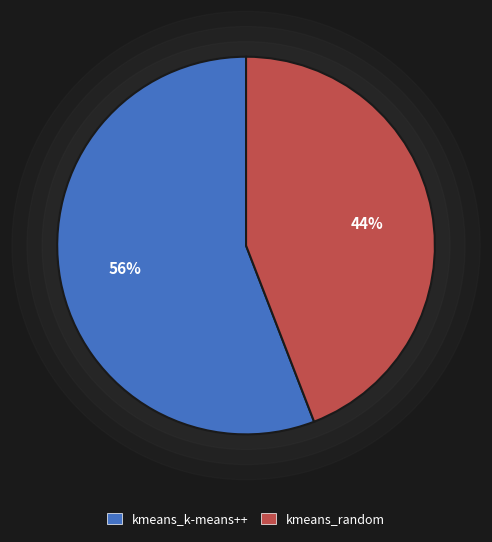

The kmeans_k-means++ slice represents 62% of the pie. True or false?

False